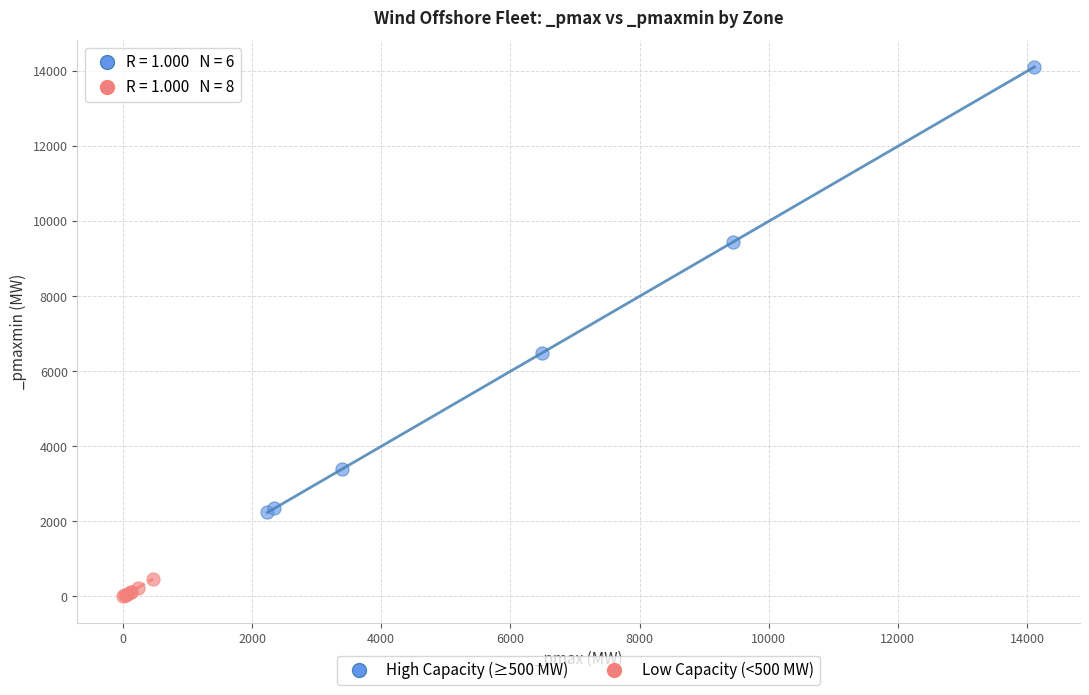

Which series contains the lowest Y value?

Low Capacity (<500 MW)